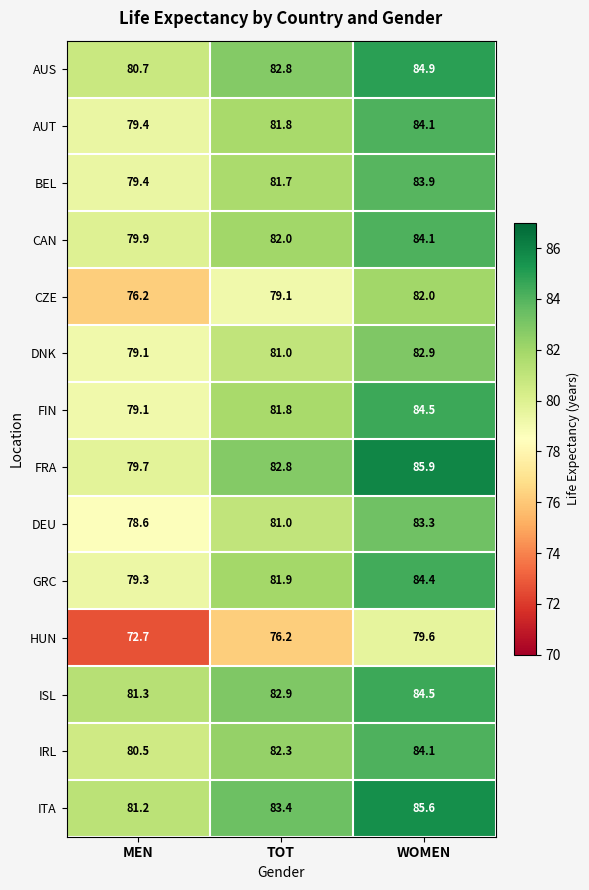

Which series has the widest spread of values?

HUN